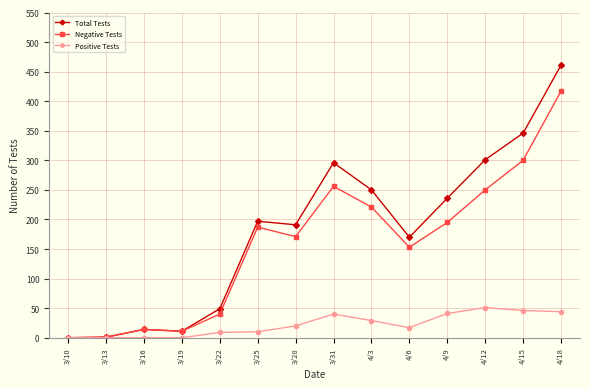

True or false: Negative Tests has more than 0 points higher than both neighbors.

True